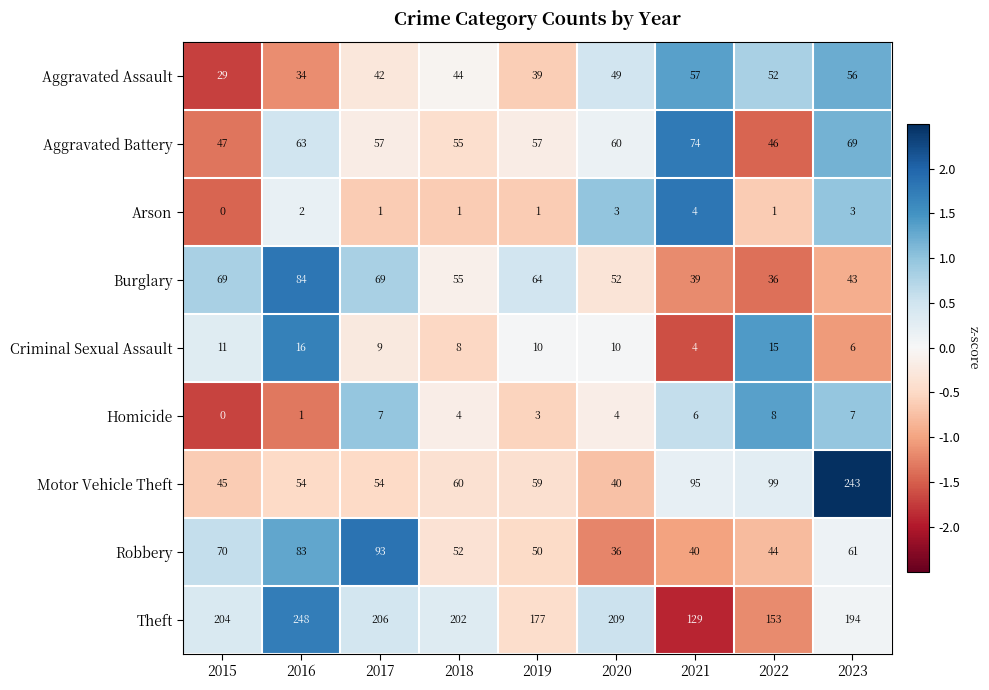

How many Arson values are between 1 and 3?

7